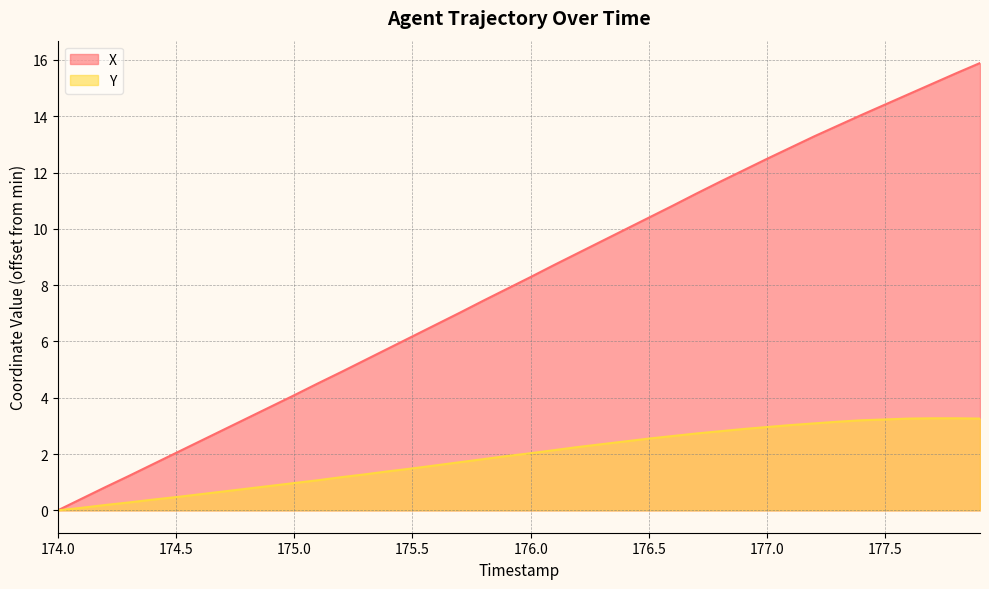

Which series has the largest total across all categories?

X